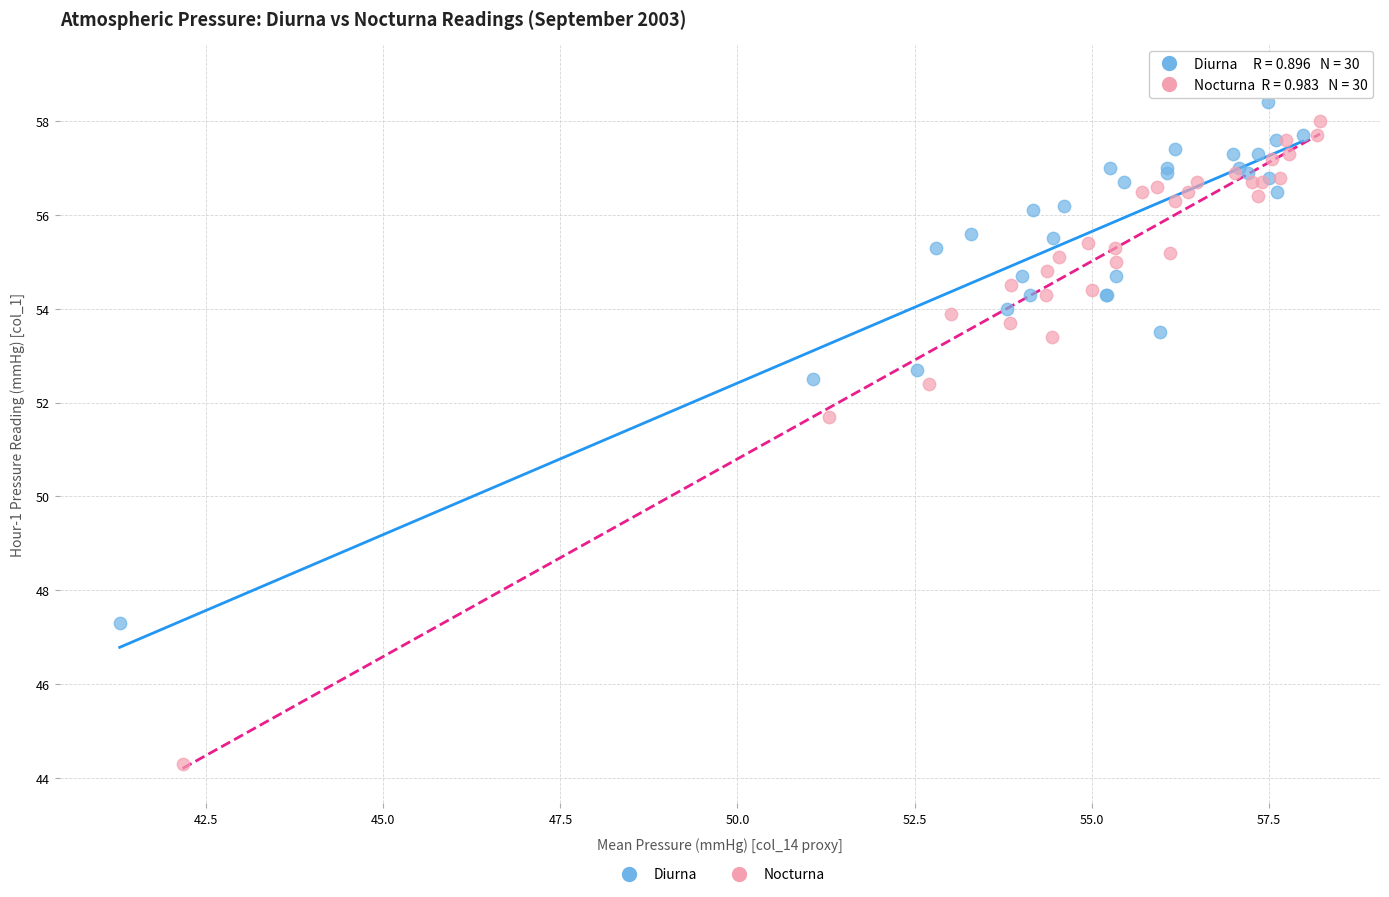

What are all the series names shown in the legend?

Diurna, Nocturna